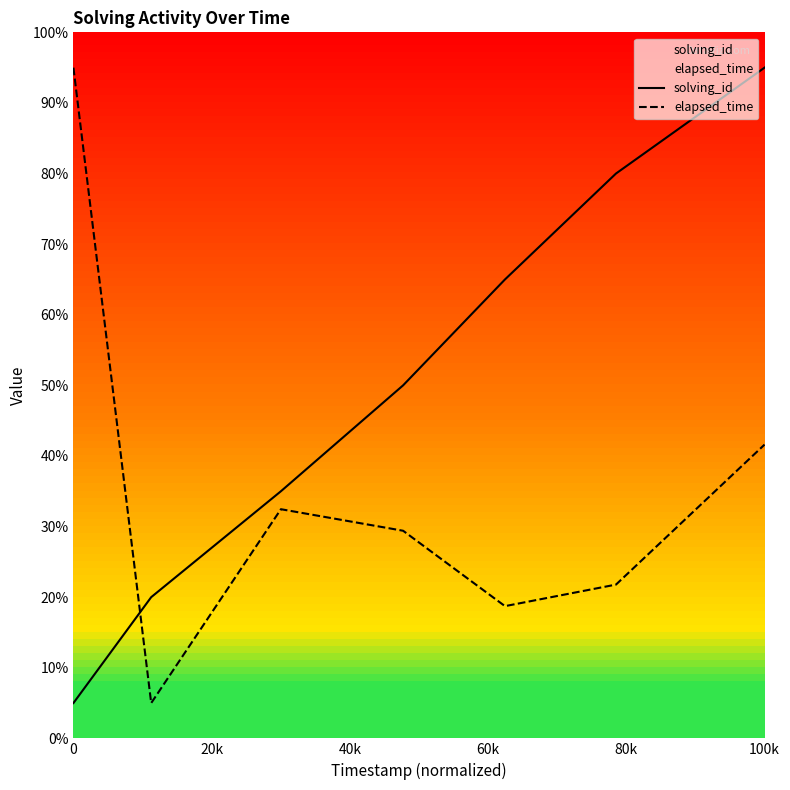

What is the smallest value displayed?

5.0